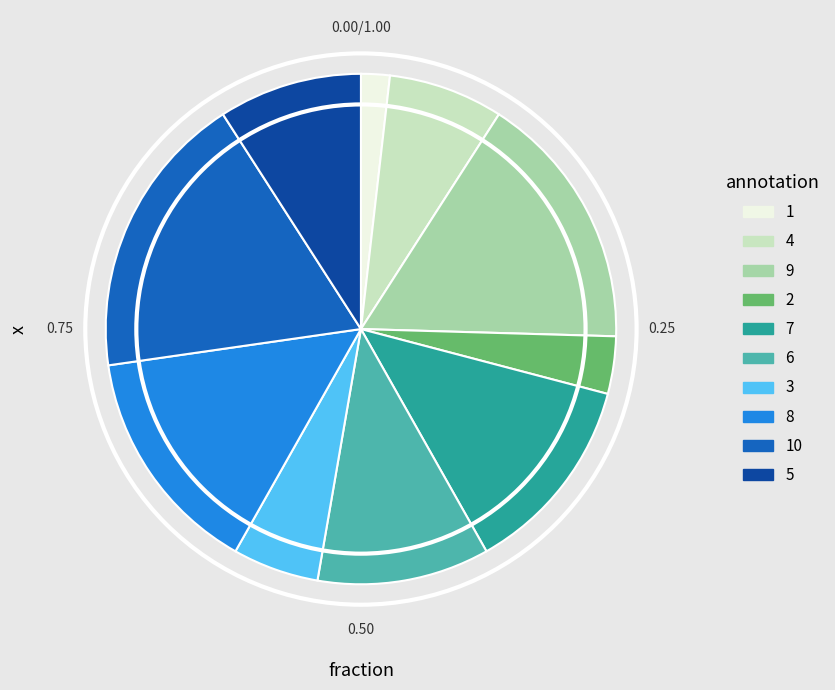

Do 9 and 5 together represent more than half of the pie?

No